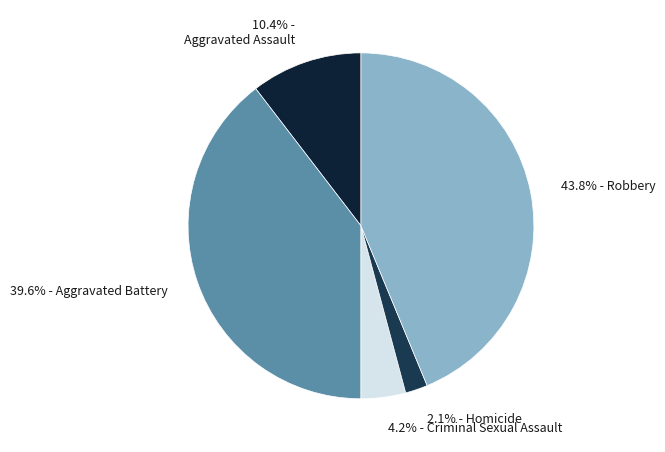

What portion of the pie excludes 10.4% - Aggravated Assault?

89.6%